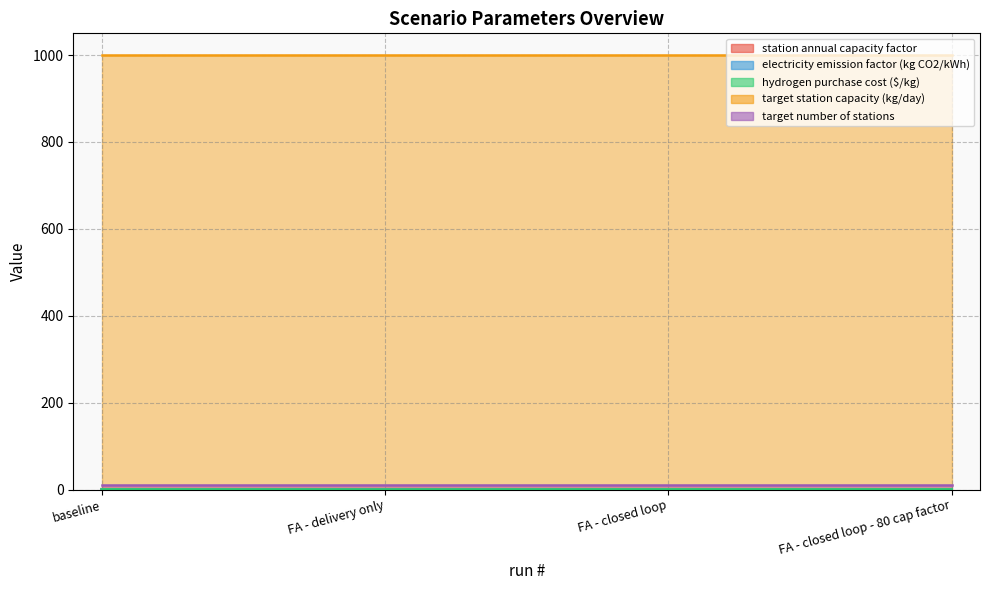

Read the station annual capacity factor value at FA - delivery only.

1.0